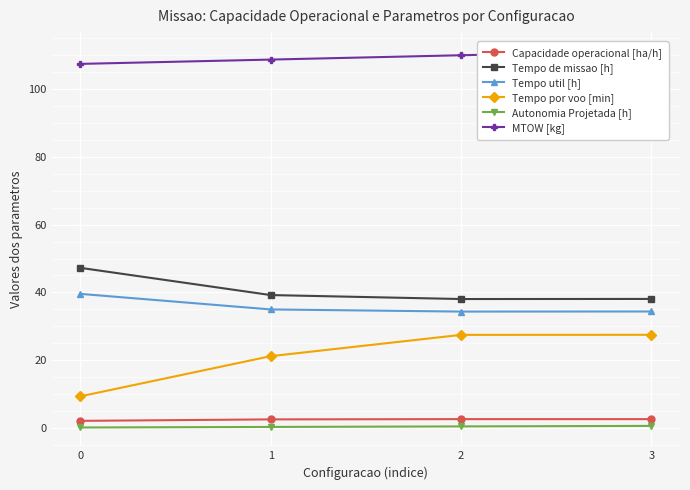

Which series changed the most between 0 and 2?

Tempo por voo [min]